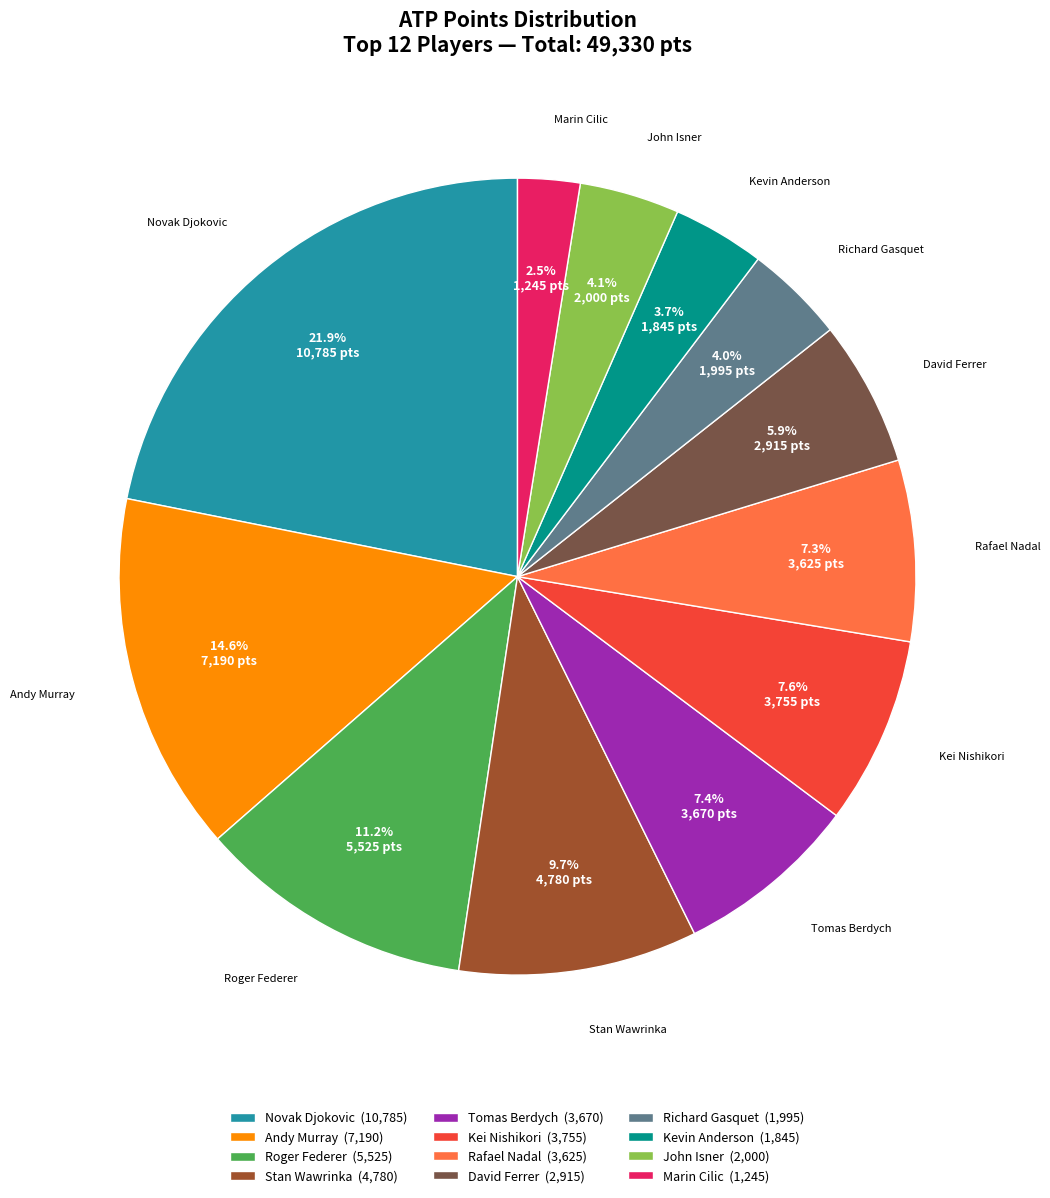

Which has a higher value, Novak Djokovic (10,785) or Roger Federer (5,525)?

Novak Djokovic (10,785)